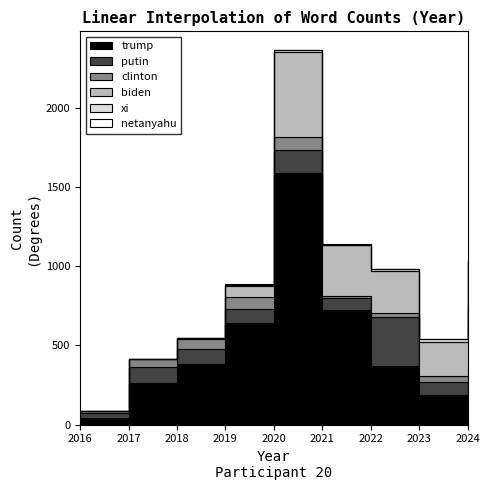

What is the value of the clinton point at the 6th from the left?

12